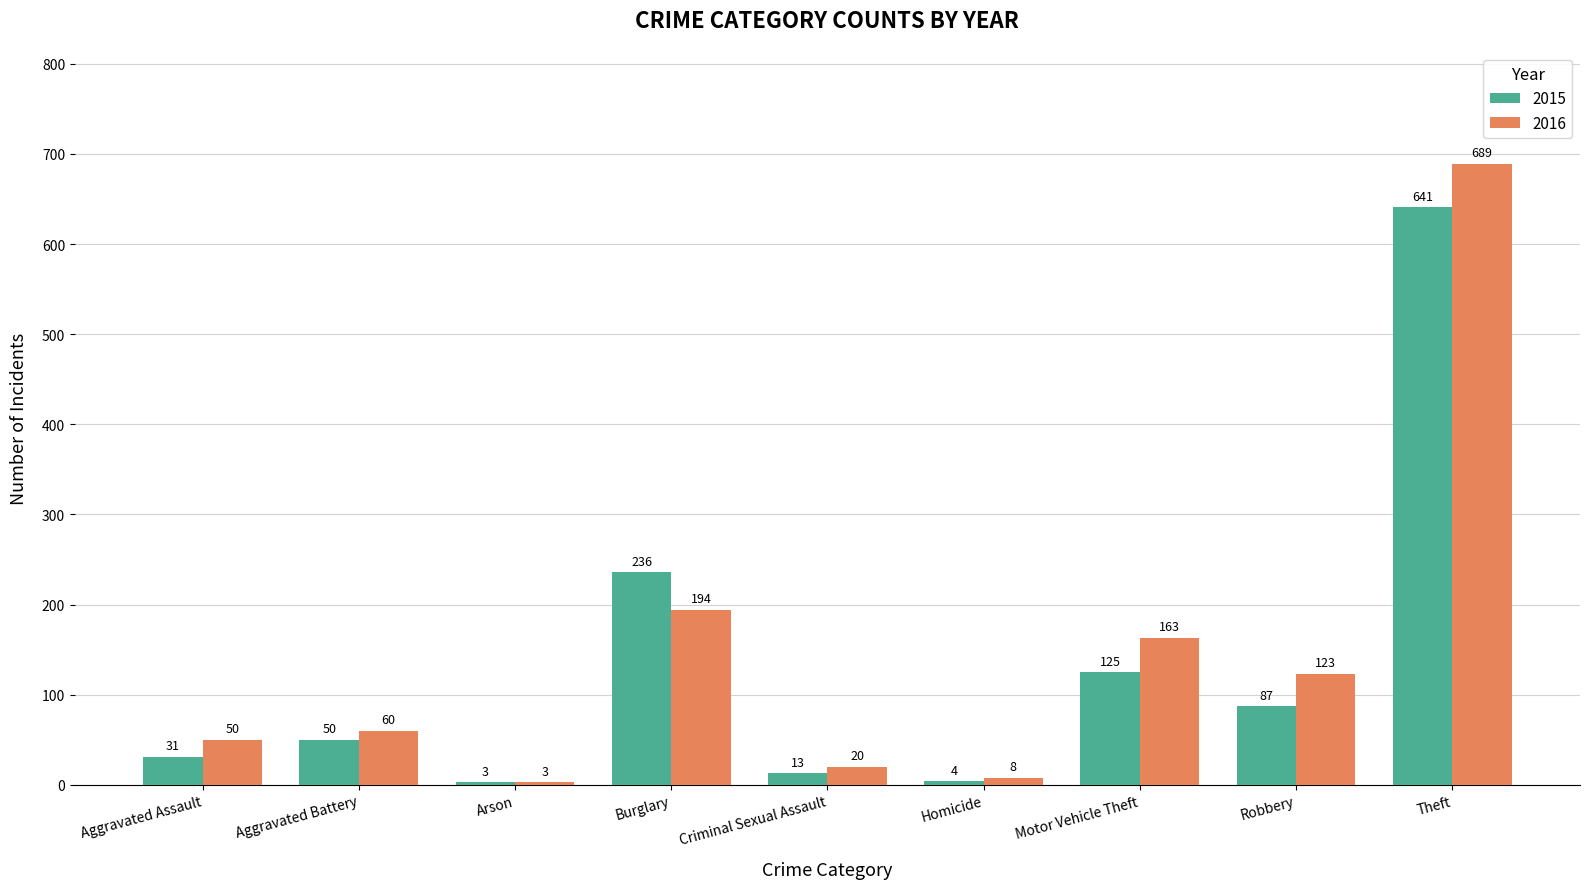

At which category is the sum across all series the highest?

Theft